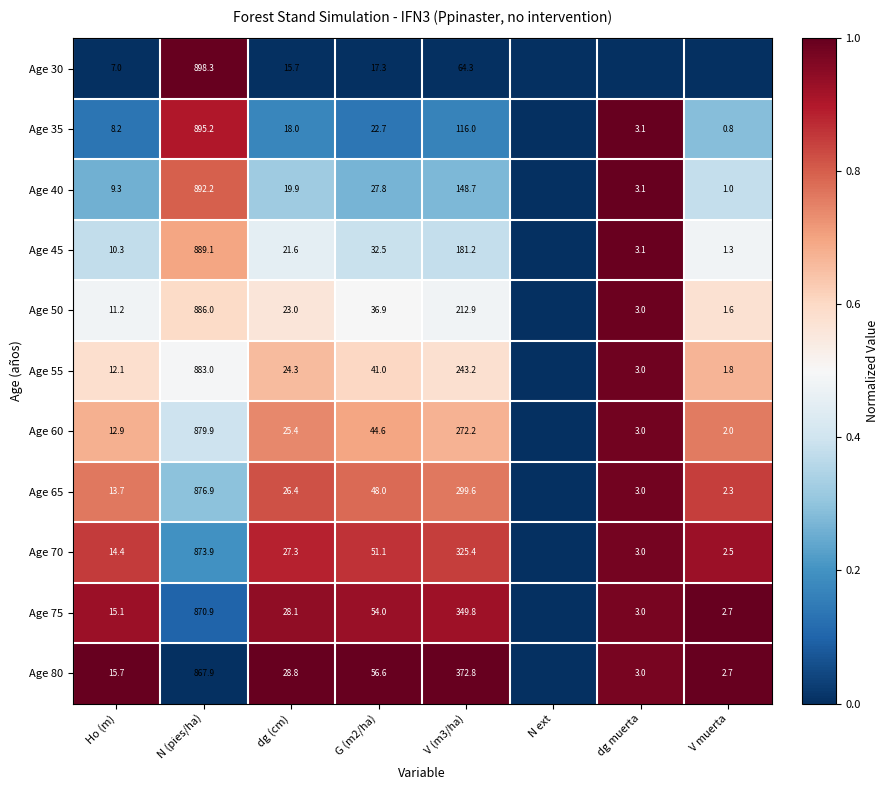

Is the value of Age 75 at V muerta greater than the value of Age 70 at N (pies/ha)?

No